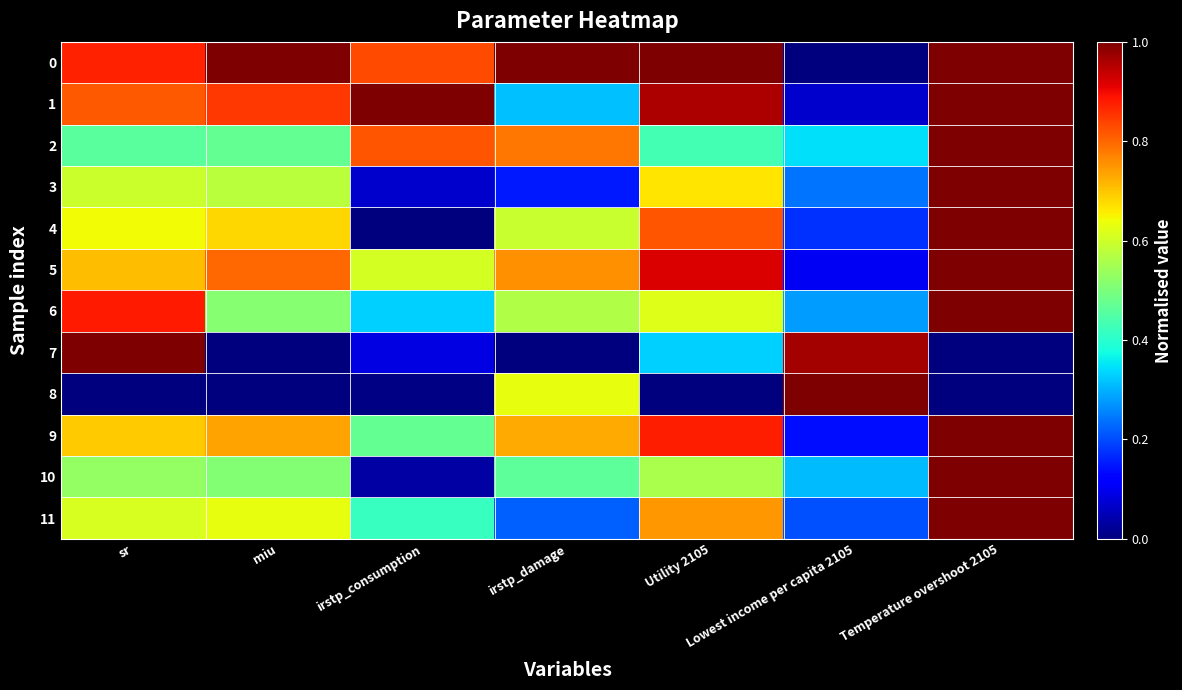

At how many categories does at least one series exceed 0?

7